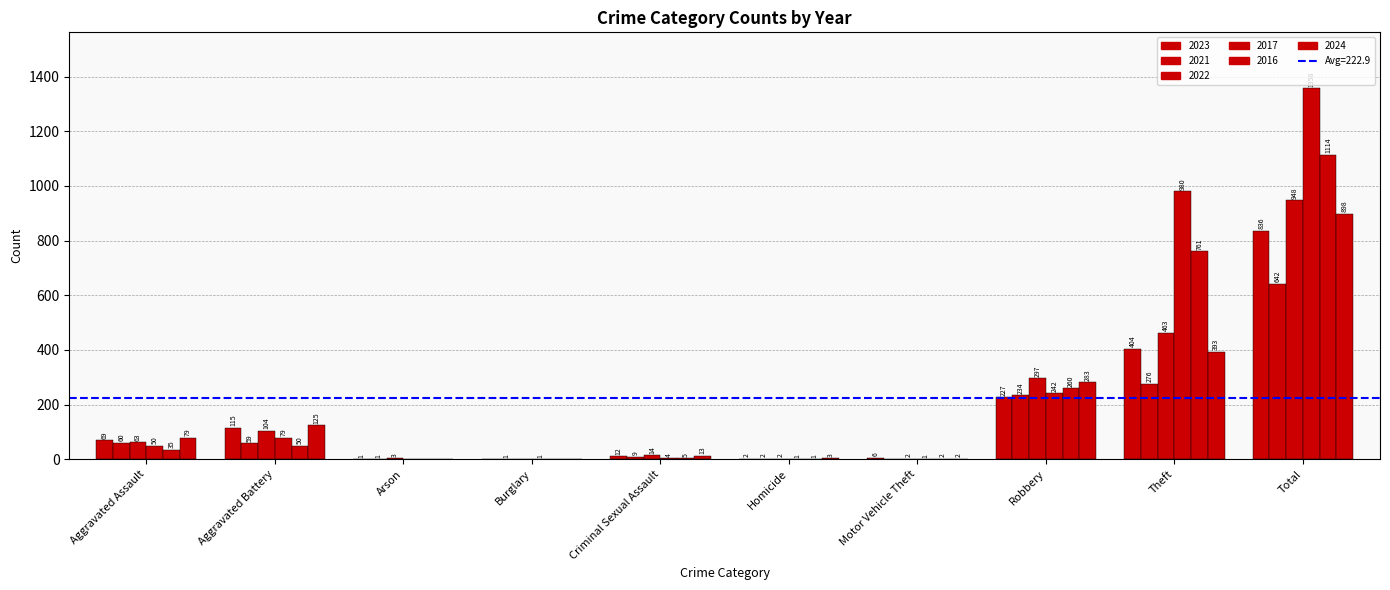

Reading left to right, extract all data points from this chart.

2023: 69	115	1	0	12	2	6	227	404	836
2021: 60	59	1	1	9	2	0	234	276	642
2022: 63	104	3	0	14	2	2	297	463	948
2017: 50	79	0	1	4	1	1	242	980	1358
2016: 35	50	0	0	5	1	2	260	761	1114
2024: 79	125	0	0	13	3	2	283	393	898